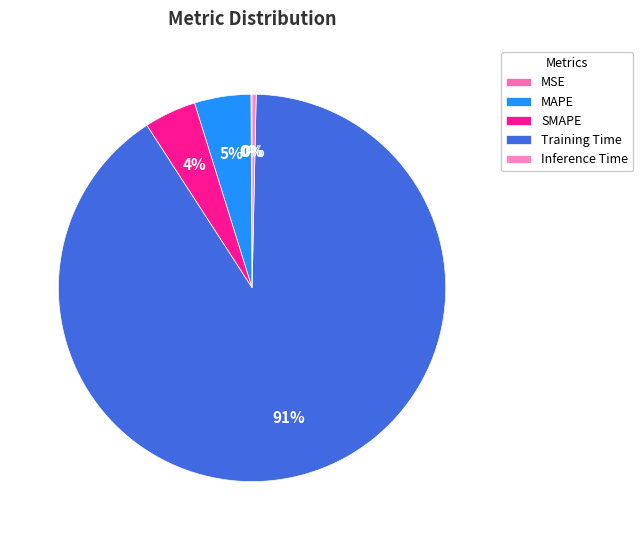

Which slice represents more than half of the pie?

Training Time